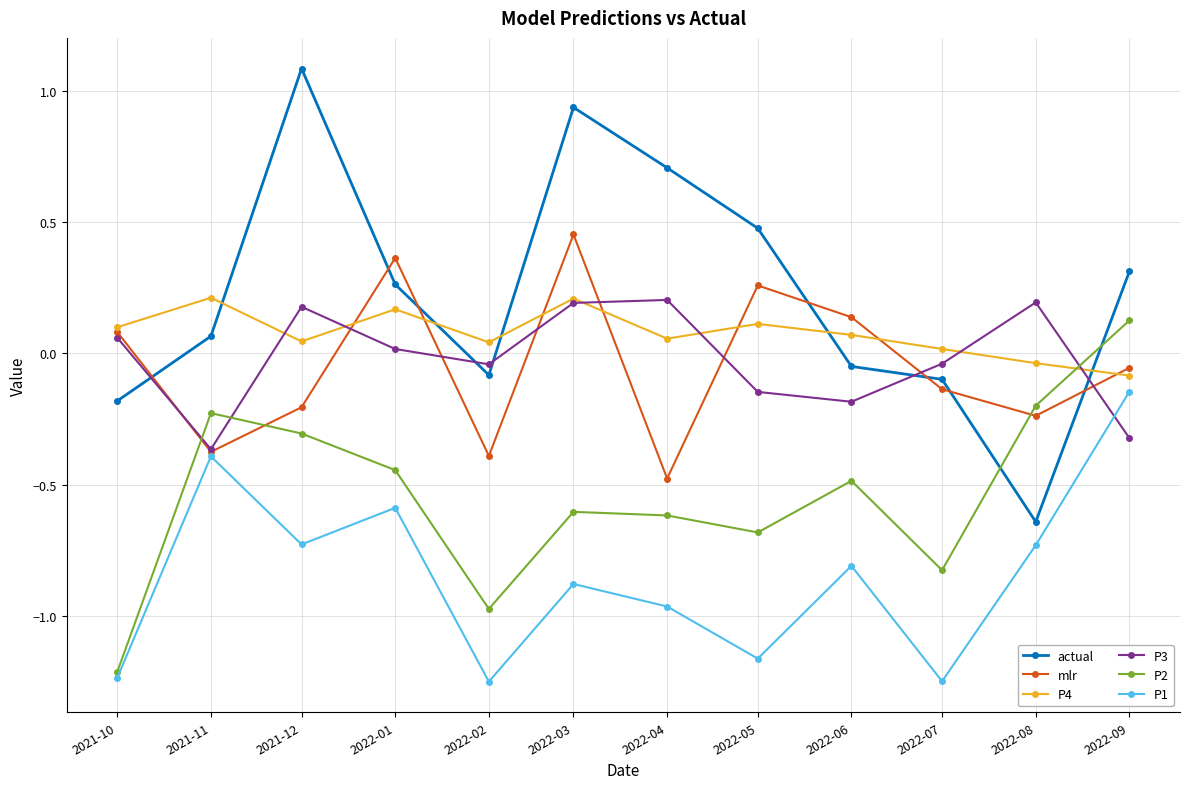

After their last crossing, which series has the higher values: P4 or actual?

actual